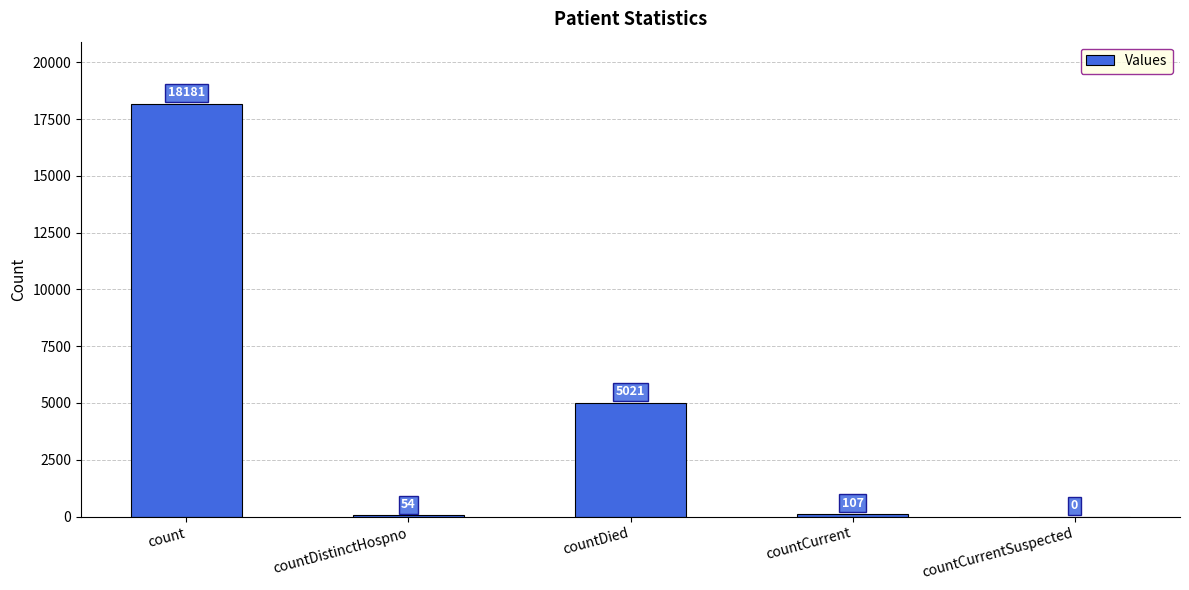

Where is the data nearest to the value 9090?

countDied